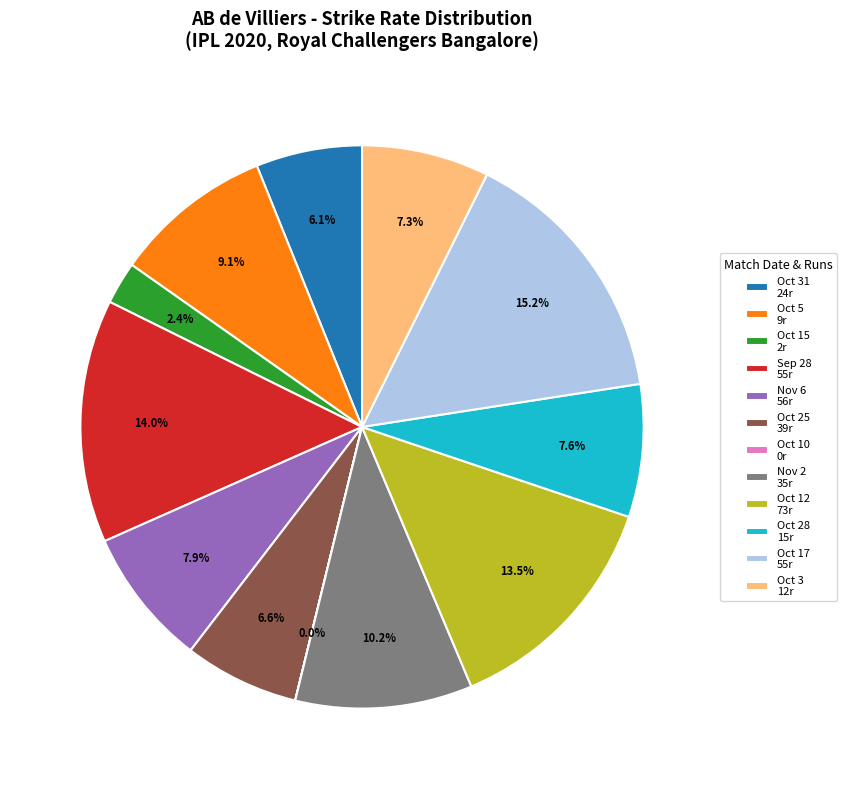

Is there a majority slice in this chart?

No